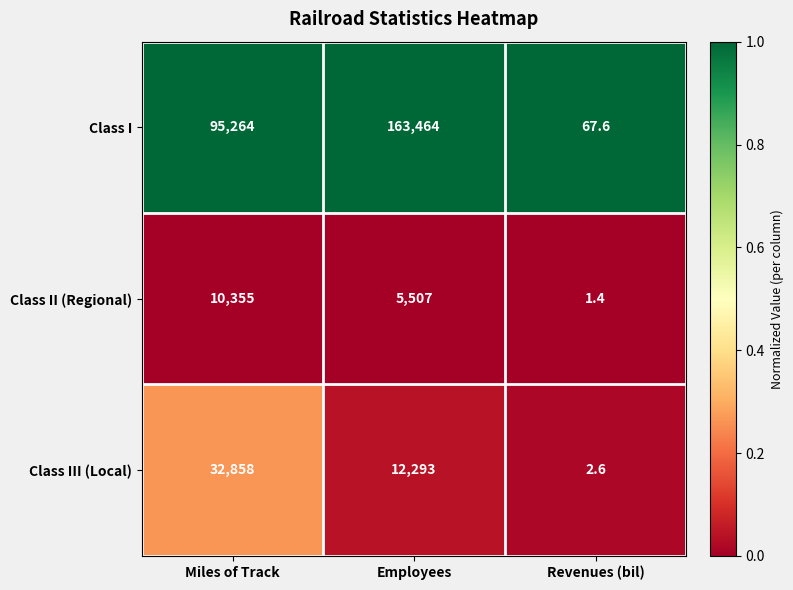

Which label corresponds to the largest value in the chart?

Employees